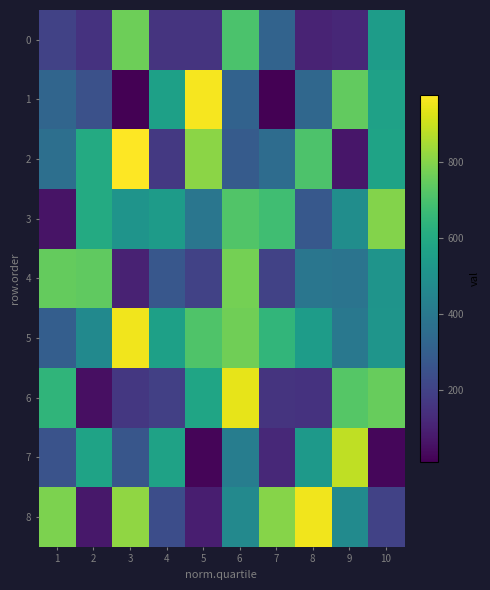

At how many categories does at least one series exceed 75?

10